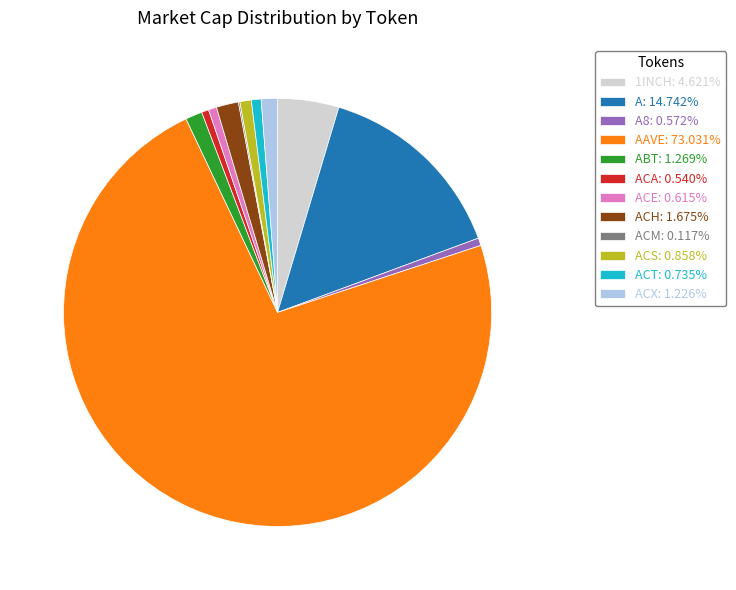

Approximately how many times larger is the value at A8: 0.572% compared to ACE: 0.615%?

0.9